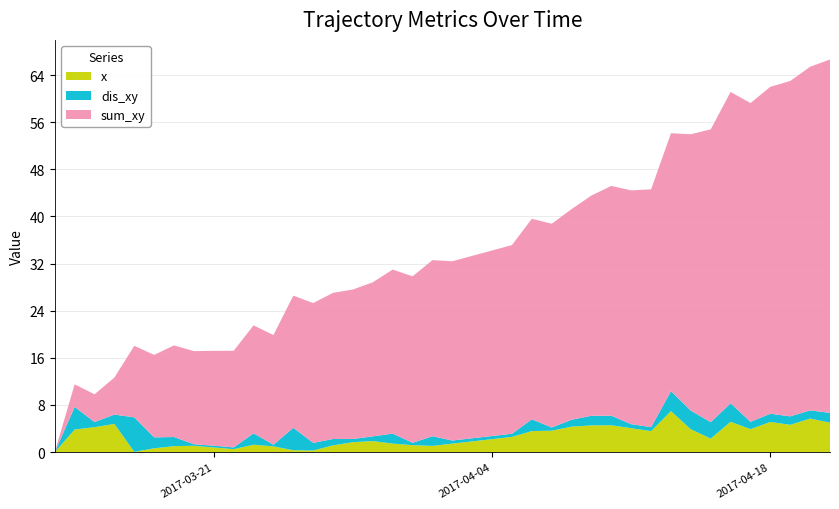

Reading left to right, what are all the values shown in this chart?

x: 0.0	3.8	4.2	4.8	0.0	0.6	1.0	1.1	0.8	0.5	1.2	1.0	0.3	0.3	1.1	1.7	1.9	1.4	1.2	1.0	1.4	1.8	2.2	2.6	3.6	3.6	4.3	4.5	4.5	4.1	3.6	7.0	3.9	2.3	5.1	3.9	5.1	4.6	5.7	5.0
dis_xy: 0.0	3.8	0.9	1.6	5.9	1.9	1.6	0.3	0.3	0.3	1.9	0.3	3.8	1.3	1.1	0.6	0.8	1.7	0.4	1.6	0.5	0.5	0.5	0.5	2.0	0.5	1.2	1.6	1.6	0.7	0.7	3.4	3.2	2.8	3.1	1.3	1.4	1.4	1.4	1.7
sum_xy: 0.0	3.8	4.7	6.3	12.1	14.0	15.6	15.8	16.1	16.4	18.3	18.6	22.4	23.7	24.8	25.4	26.2	27.9	28.3	29.9	30.4	31.0	31.5	32.0	34.0	34.6	35.8	37.4	39.0	39.7	40.4	43.8	46.9	49.7	52.9	54.1	55.5	56.9	58.3	60.0